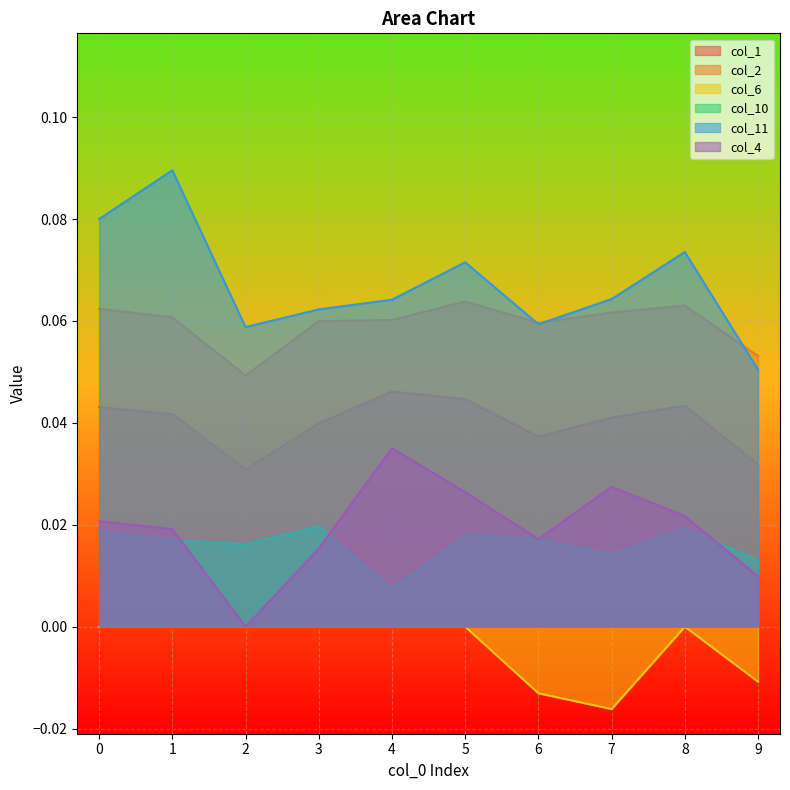

The value of col_6 at 4 is 0.0. True or false?

True